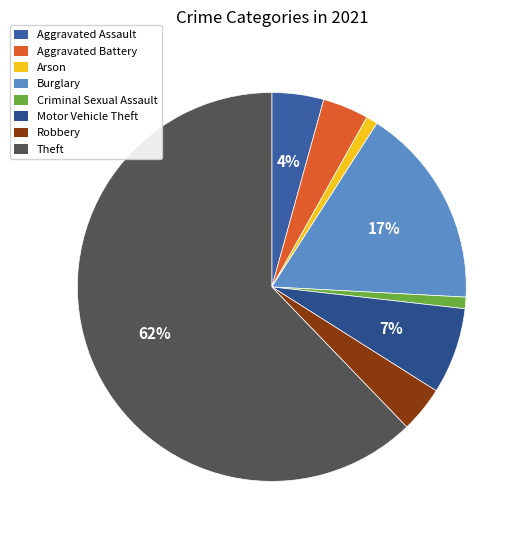

To the nearest percent, what is the difference between the Criminal Sexual Assault and Robbery slice percentages?

3%